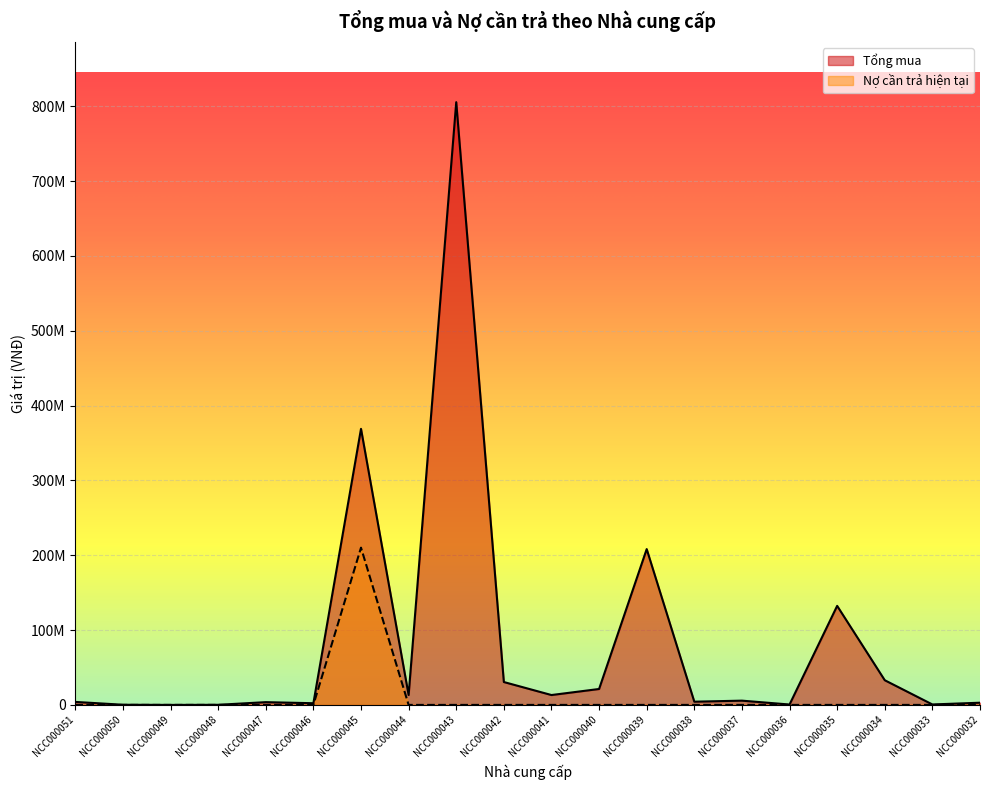

How many values in Tổng mua are above zero?

19